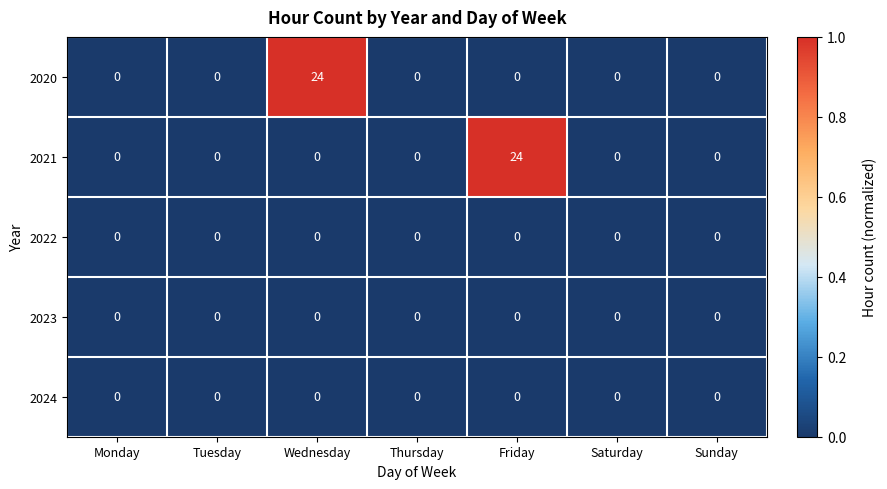

The 2020 series shows 7 at Wednesday. True or false?

False